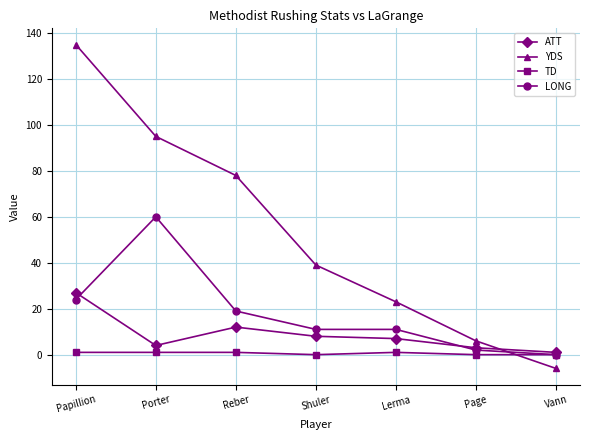

The YDS series shows 135 at Porter. True or false?

False